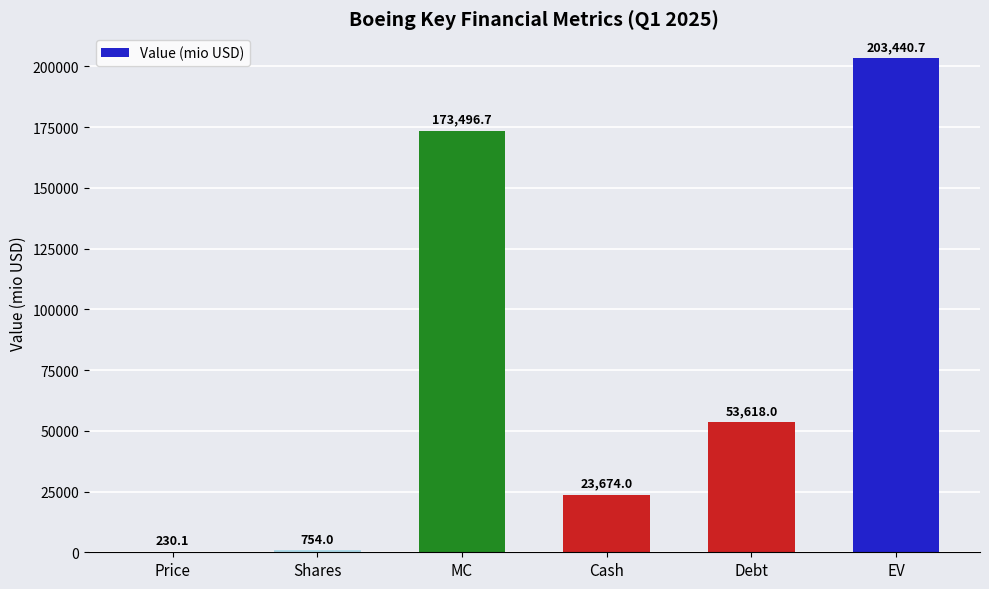

What is the change in value from Shares to Cash?

+22920.0